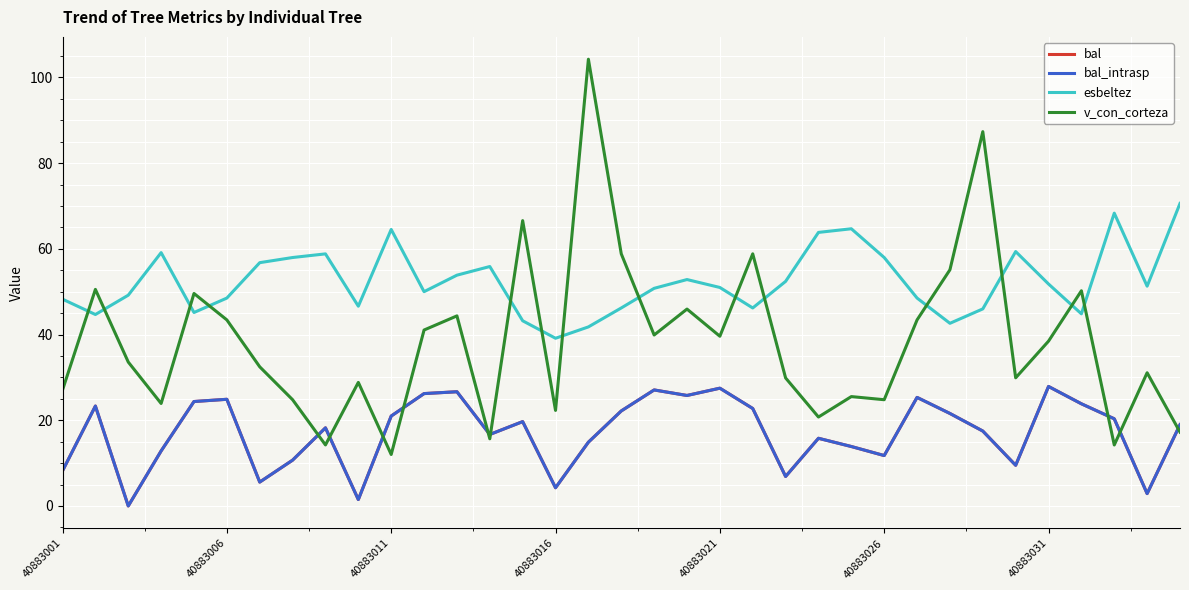

How many interior local peaks does the esbeltez series have?

8